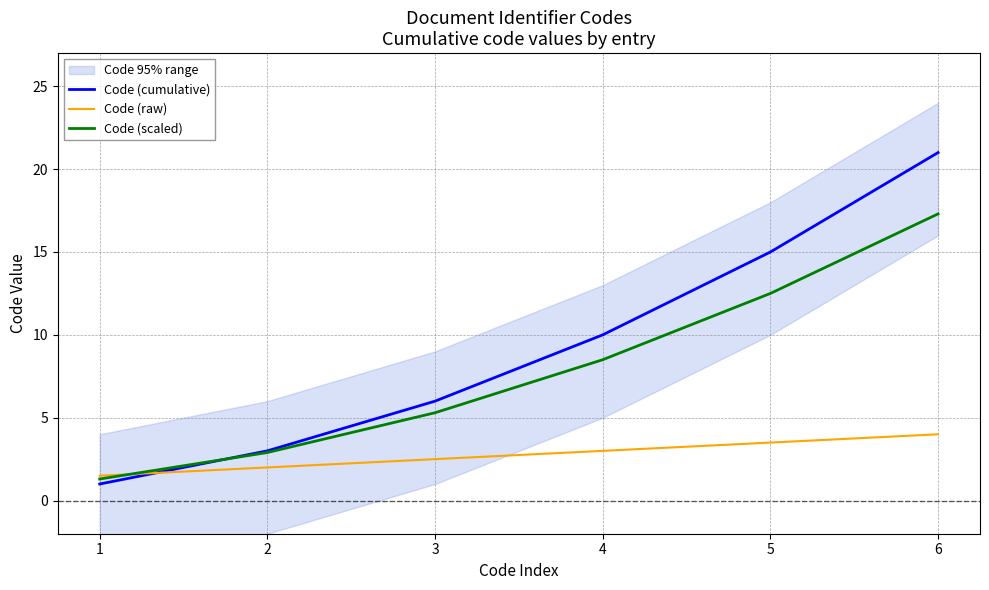

Reading right to left, transcribe all the data shown in this chart.

Code (cumulative): 21.0	15.0	10.0	6.0	3.0	1.0
Code (raw): 4.0	3.5	3.0	2.5	2.0	1.5
Code (scaled): 17.3	12.5	8.5	5.3	2.9	1.3